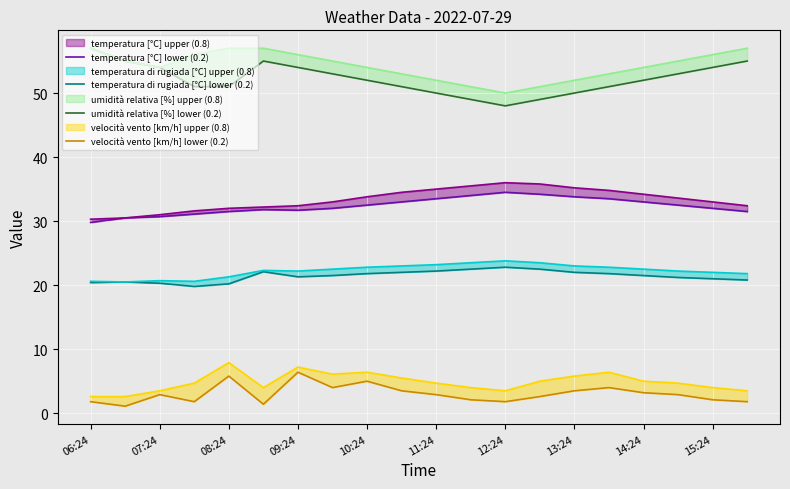

Reading right to left, list all the values displayed in this chart.

temperatura [°C] lower (0.2): 31.5	32.0	32.5	33.0	33.5	33.8	34.2	34.5	34.0	33.5	33.0	32.5	32.0	31.7	31.8	31.5	31.1	30.7	30.5	29.8
temperatura di rugiada [°C] lower (0.2): 20.8	21.0	21.2	21.5	21.8	22.0	22.5	22.8	22.5	22.2	22.0	21.8	21.5	21.3	22.1	20.2	19.8	20.3	20.5	20.4
umidità relativa [%] lower (0.2): 55.0	54.0	53.0	52.0	51.0	50.0	49.0	48.0	49.0	50.0	51.0	52.0	53.0	54.0	55.0	51.0	51.0	54.0	55.0	57.0
velocità vento [km/h] lower (0.2): 1.8	2.1	2.9	3.2	4.0	3.5	2.6	1.8	2.1	2.9	3.5	5.0	4.0	6.4	1.4	5.8	1.8	2.9	1.1	1.8